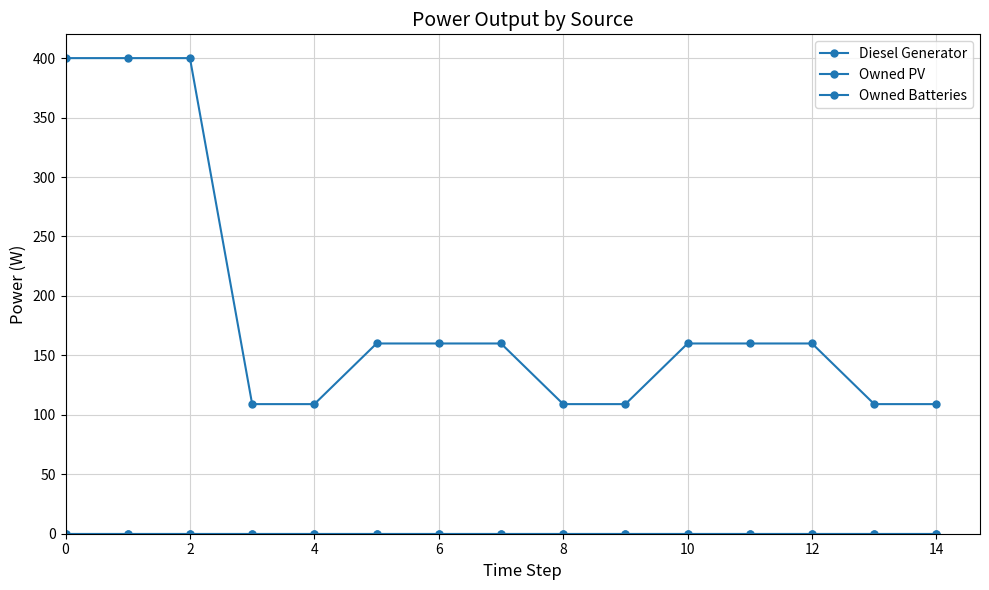

Is this an area chart (filled region under the line)?

No